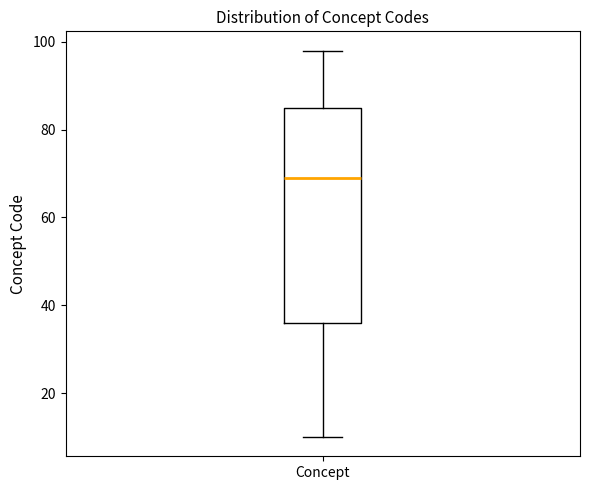

Read this box plot against the y-axis: the position of the median line, the range covered by the box, and the ends of both whiskers. The values are not printed on the chart, so give them approximately, as read against the axis.

median 70, box 36 to 86, whiskers 10 to 98